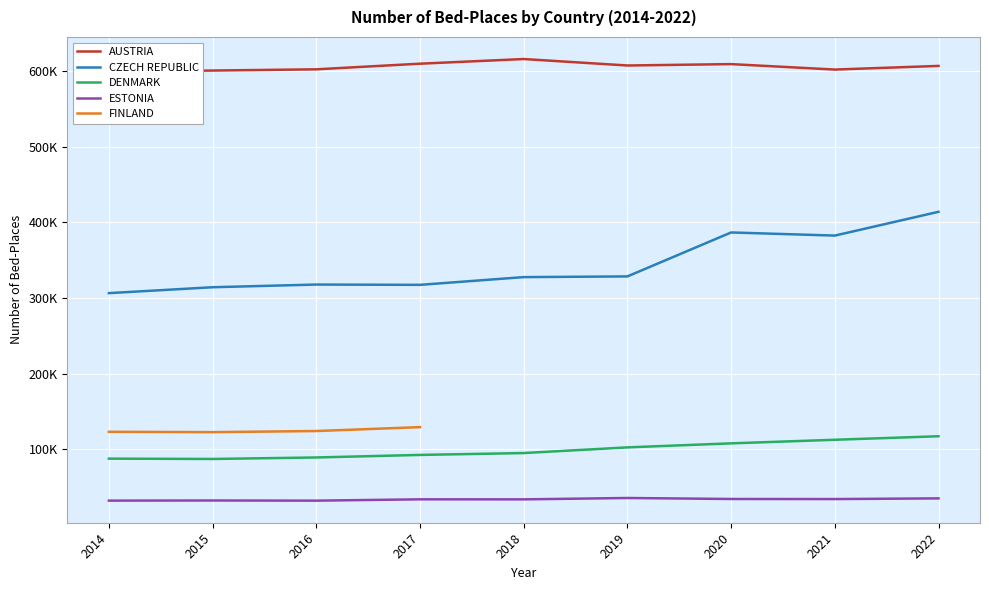

True or false: DENMARK has more than 0 points higher than both neighbors.

False